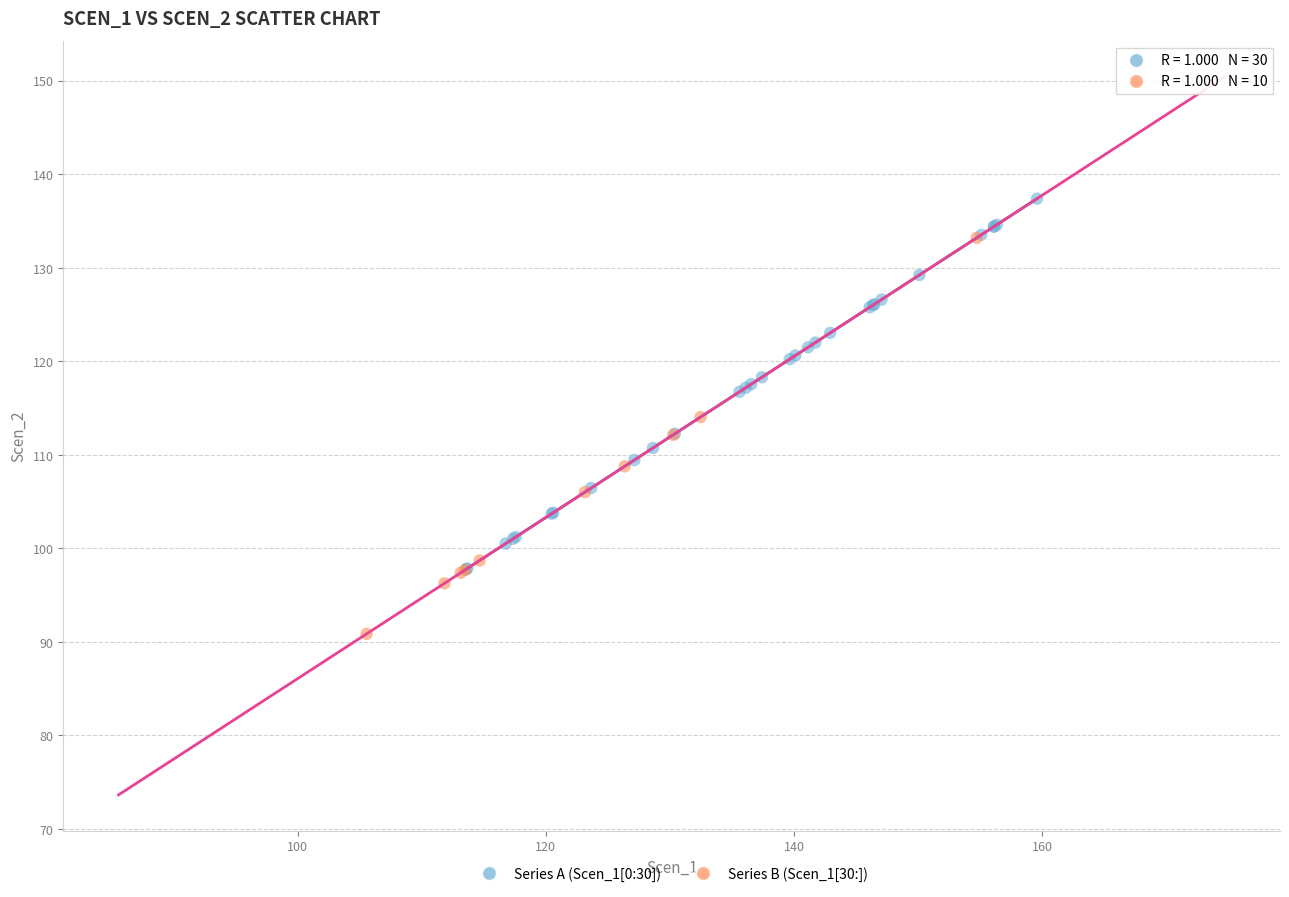

What are all the series names shown in the legend?

Series A (Scen_1[0:30]), Series B (Scen_1[30:])